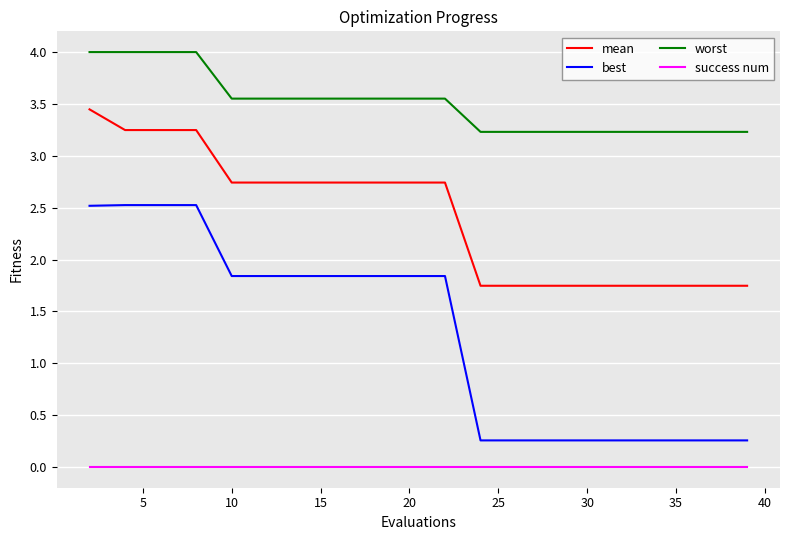

Which series has the largest range (max minus min)?

best